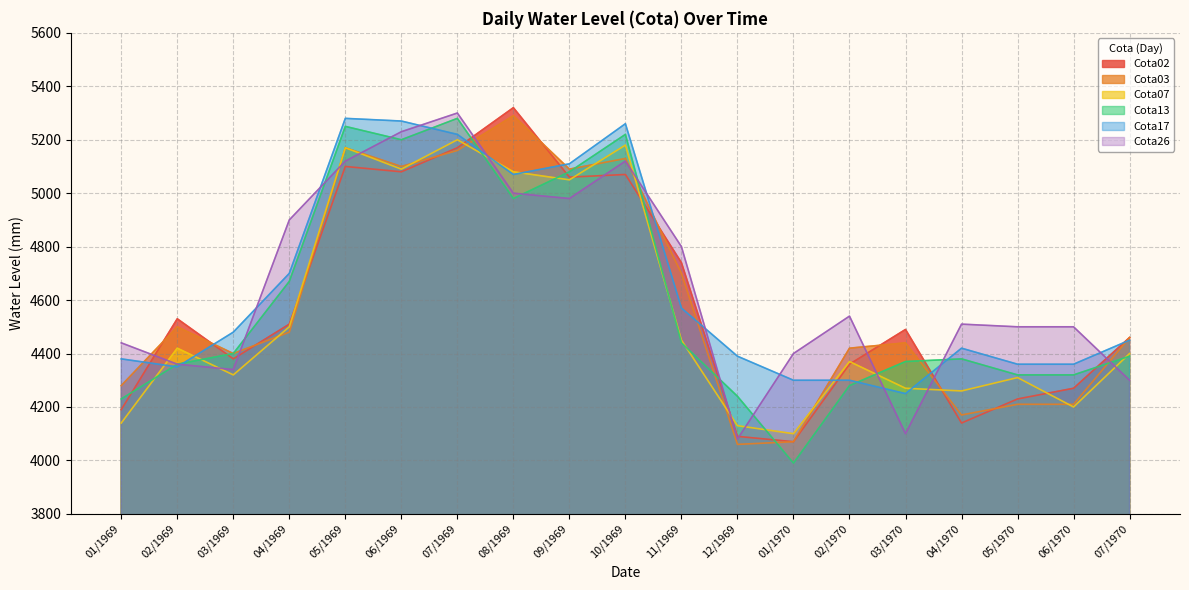

Read the Cota03 value at 02/1970, to the nearest 10.

4420